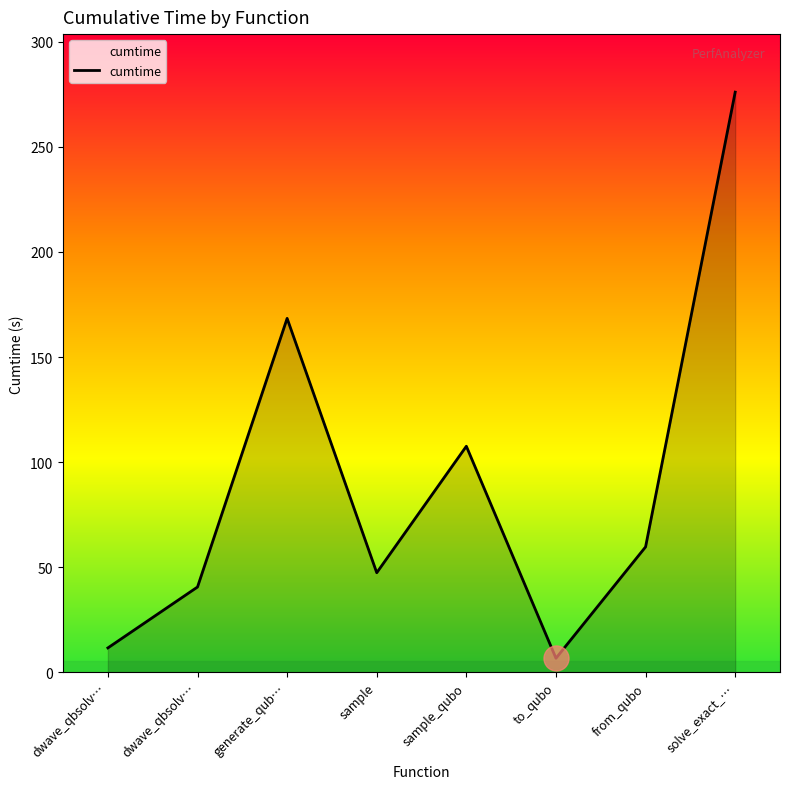

Which has a higher value, sample or dwave_qbsolv…?

sample